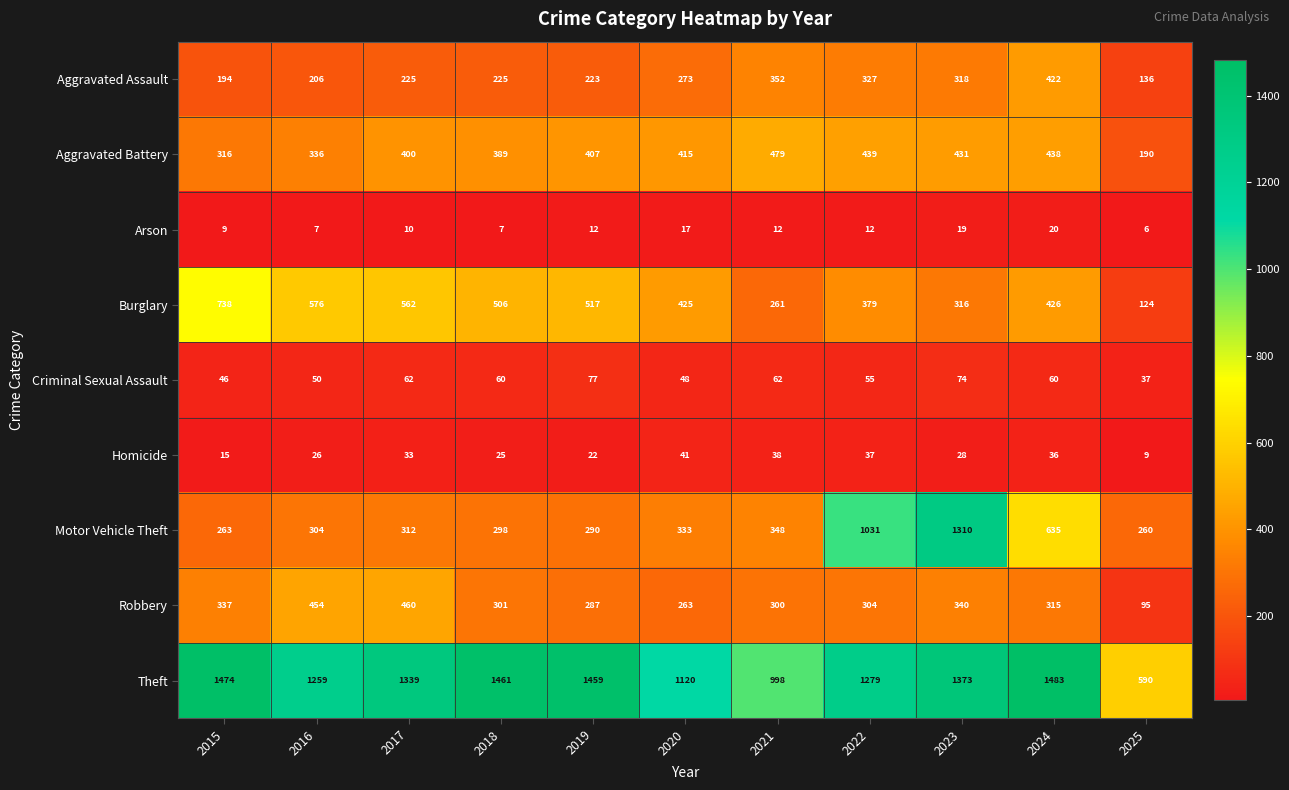

At which category is the sum across all series the highest?

2023